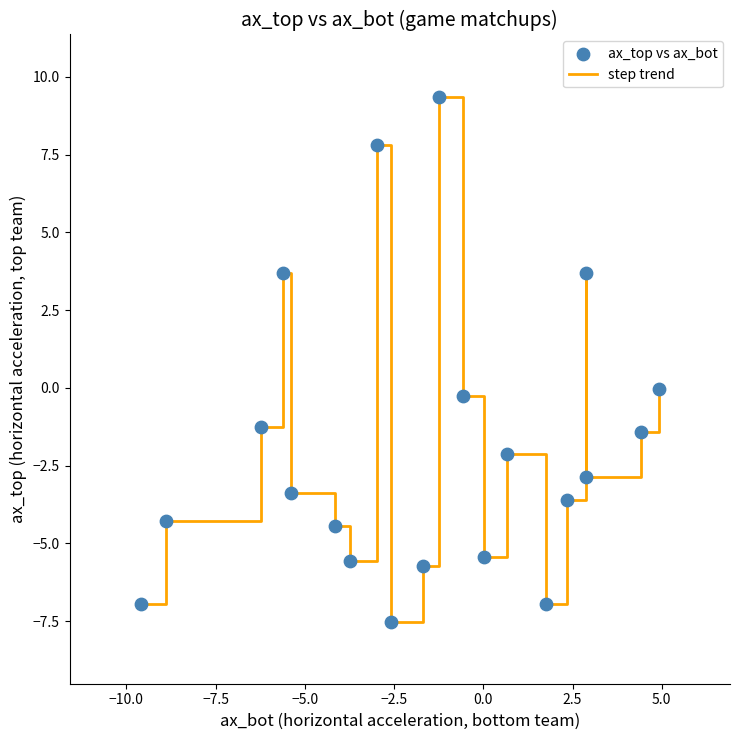

What is the maximum value shown in the chart?

9.4